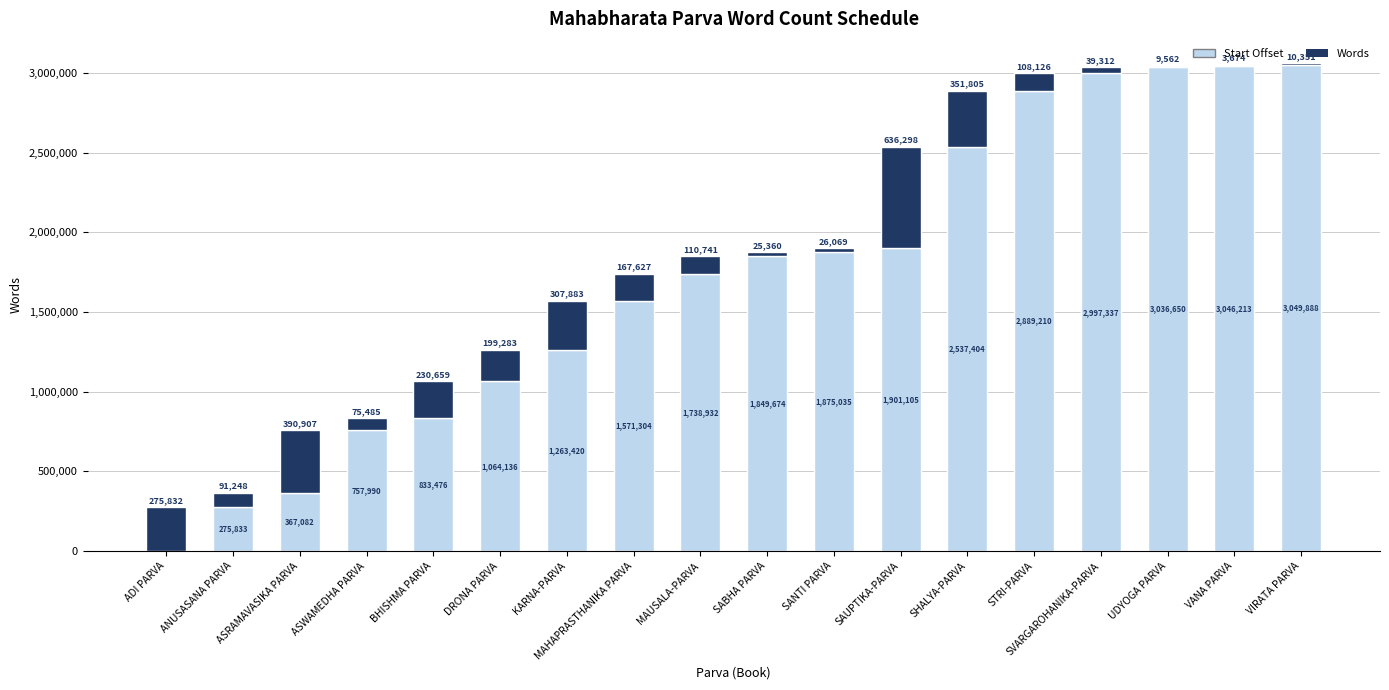

At which category is the sum across all series the highest?

VIRATA PARVA